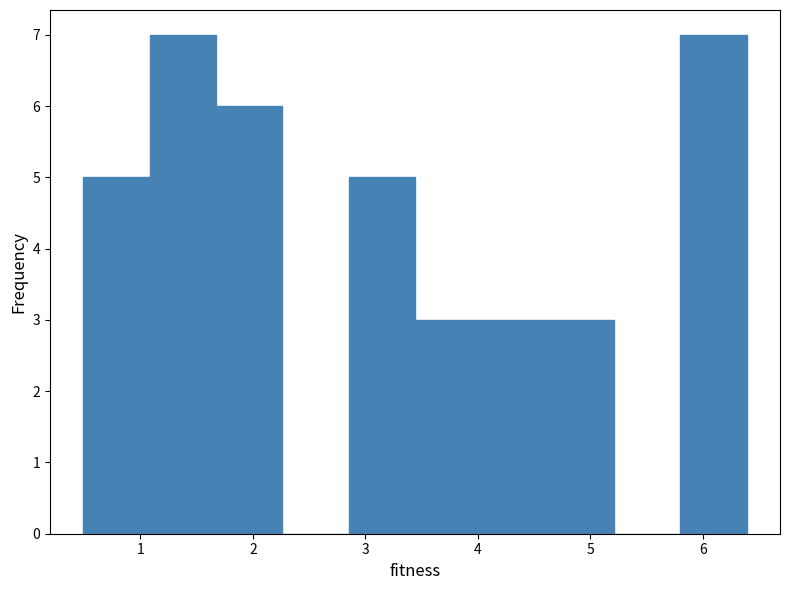

How tall is the bar that spans 3.4 to 4.0 on the x-axis? Neither the bar edges nor the heights are printed on the chart, so give them approximately, as read against the axes.

3